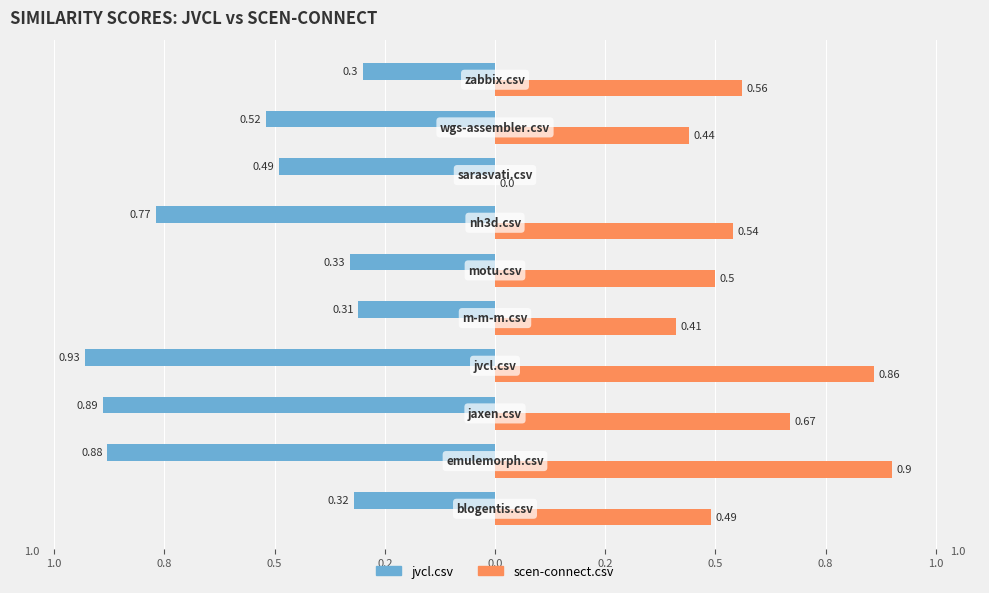

What are all the series names shown in the legend?

jvcl.csv, scen-connect.csv